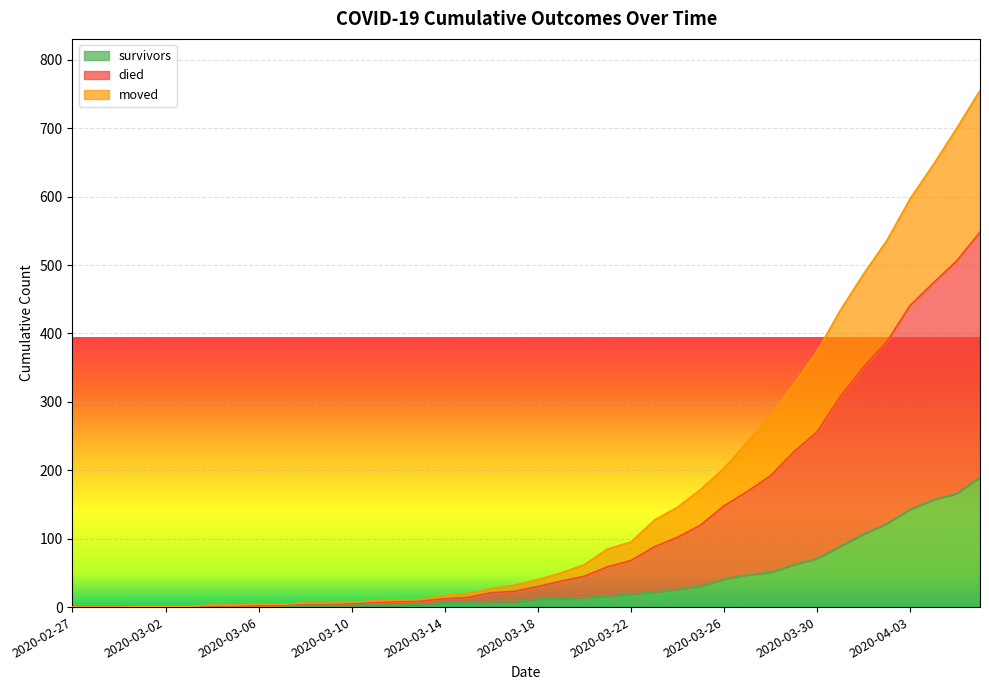

The died series shows 10 at 2020-03-12. True or false?

True